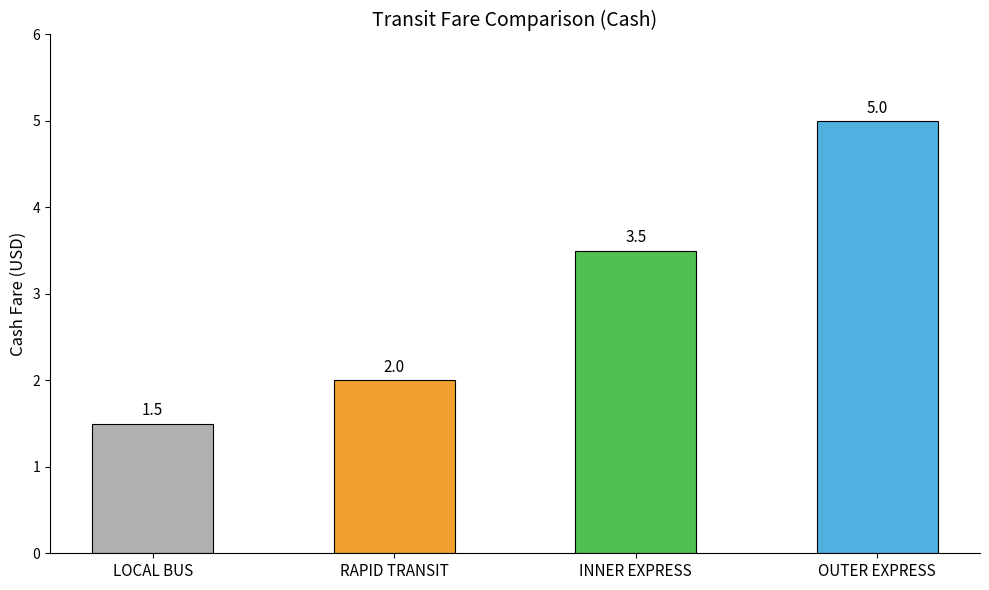

What is the maximum value shown in the chart?

5.0